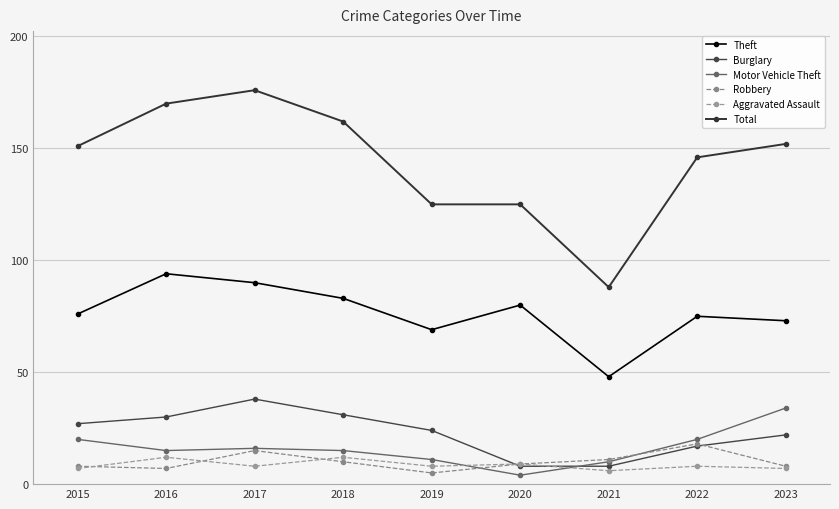

At which label does Robbery reach its peak?

2022